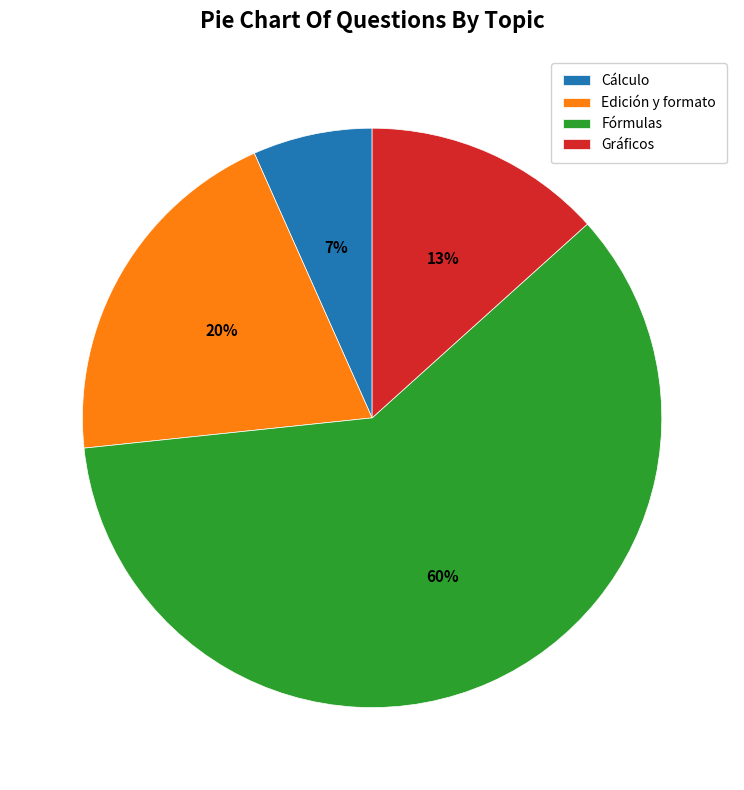

To the nearest percent, what percentage of the pie is Gráficos?

13%